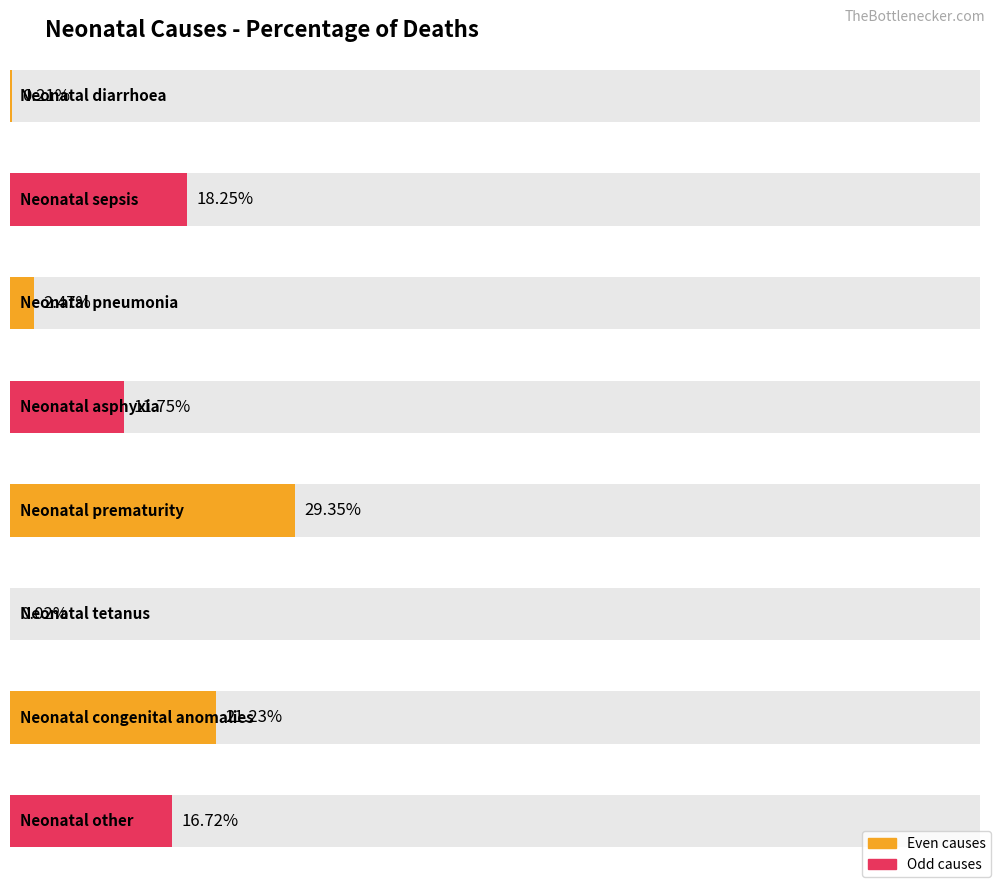

List the labels in order of value, largest first.

Neonatal prematurity, Neonatal congenital anomalies, Neonatal sepsis, Neonatal other, Neonatal asphyxia, Neonatal pneumonia, Neonatal diarrhoea, Neonatal tetanus